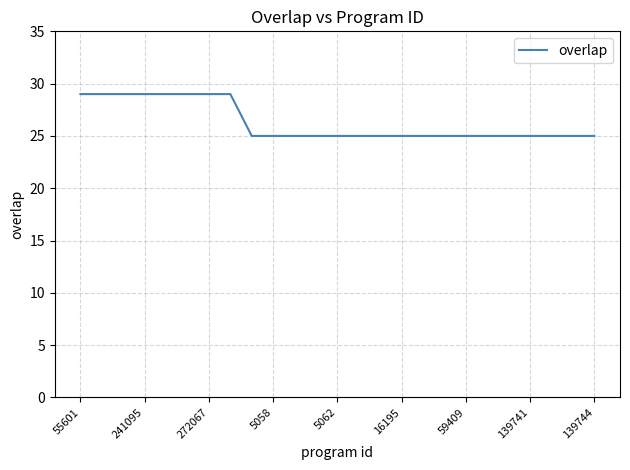

Does the chart display data point markers on the line(s)?

No